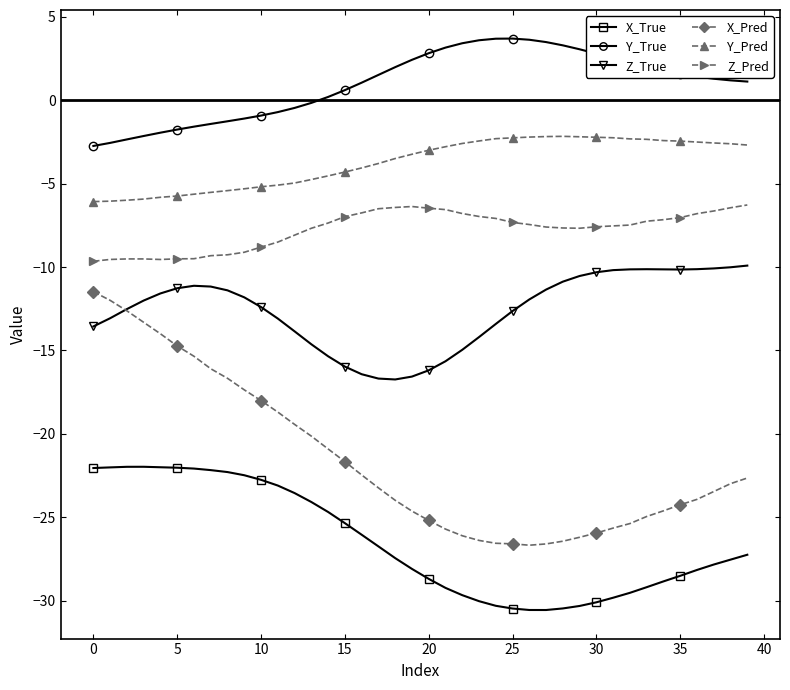

True or false: Z_True has more than 1 interior local peaks.

True